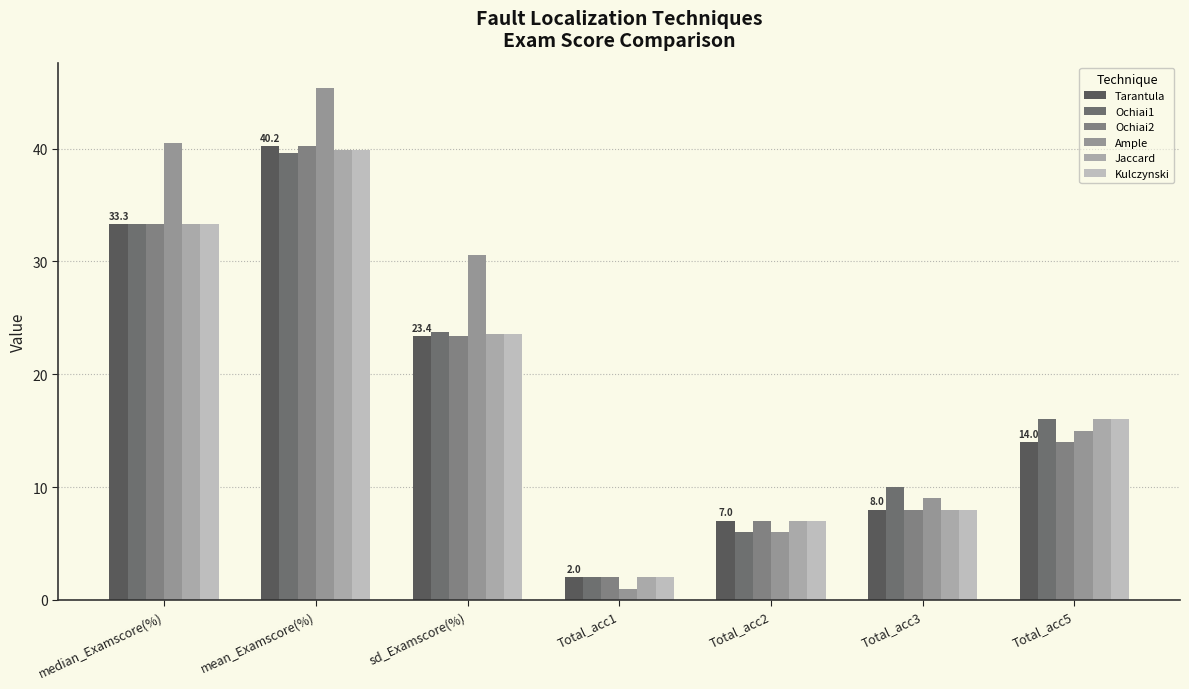

Is the value of Jaccard at mean_Examscore(%) greater than the value of Ample at Total_acc1?

Yes